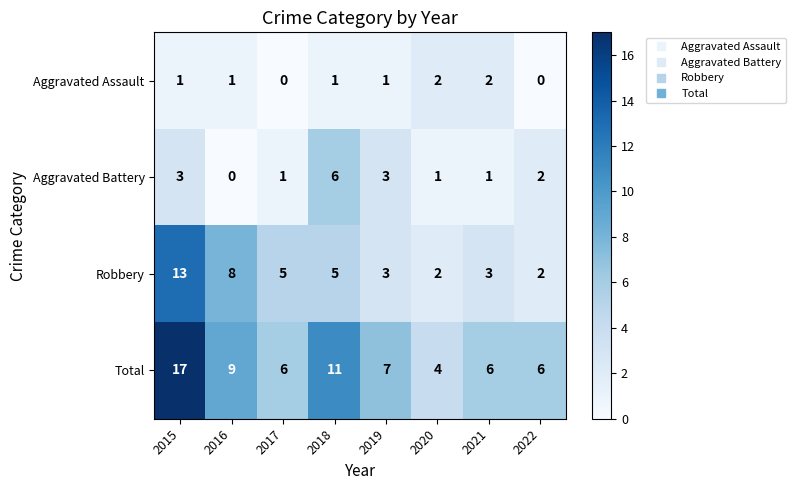

True or false: Aggravated Assault has a value of 1 at 2018.

True